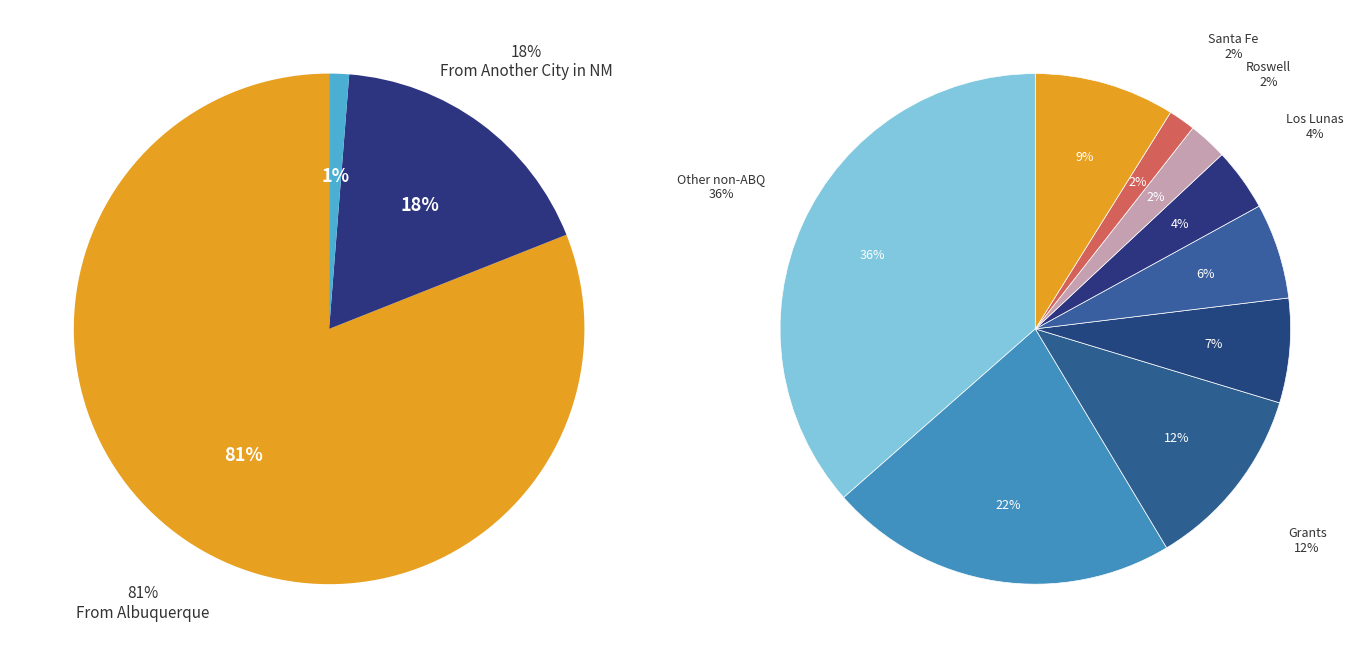

Between 35 and 2, which is larger?

35